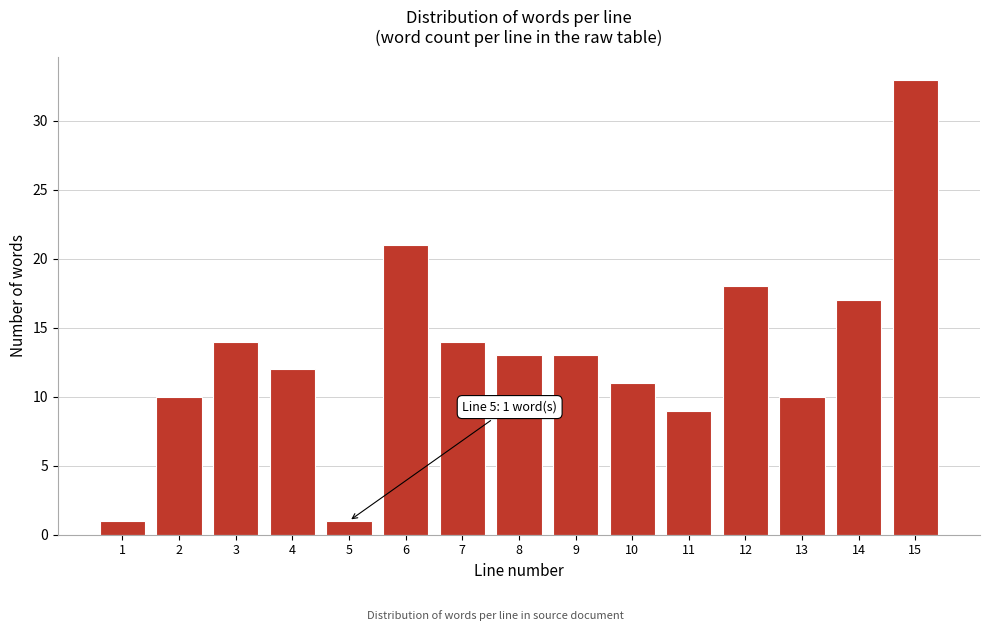

Reading left to right, list all the values displayed in this chart.

1	10	14	12	1	21	14	13	13	11	9	18	10	17	33